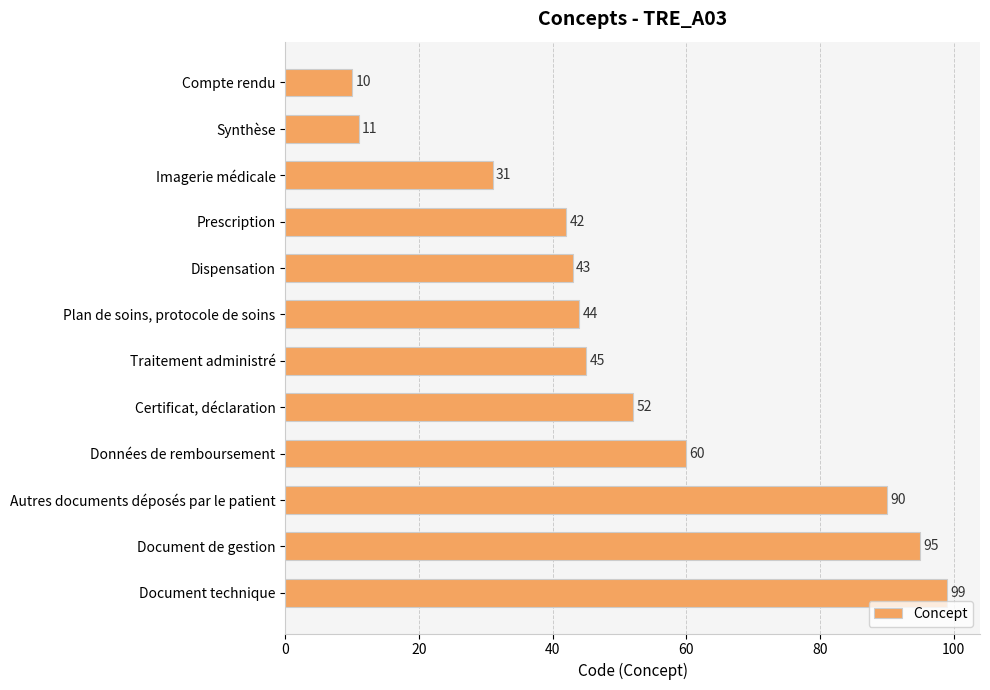

What is the value of the 6th bar from the top?

44